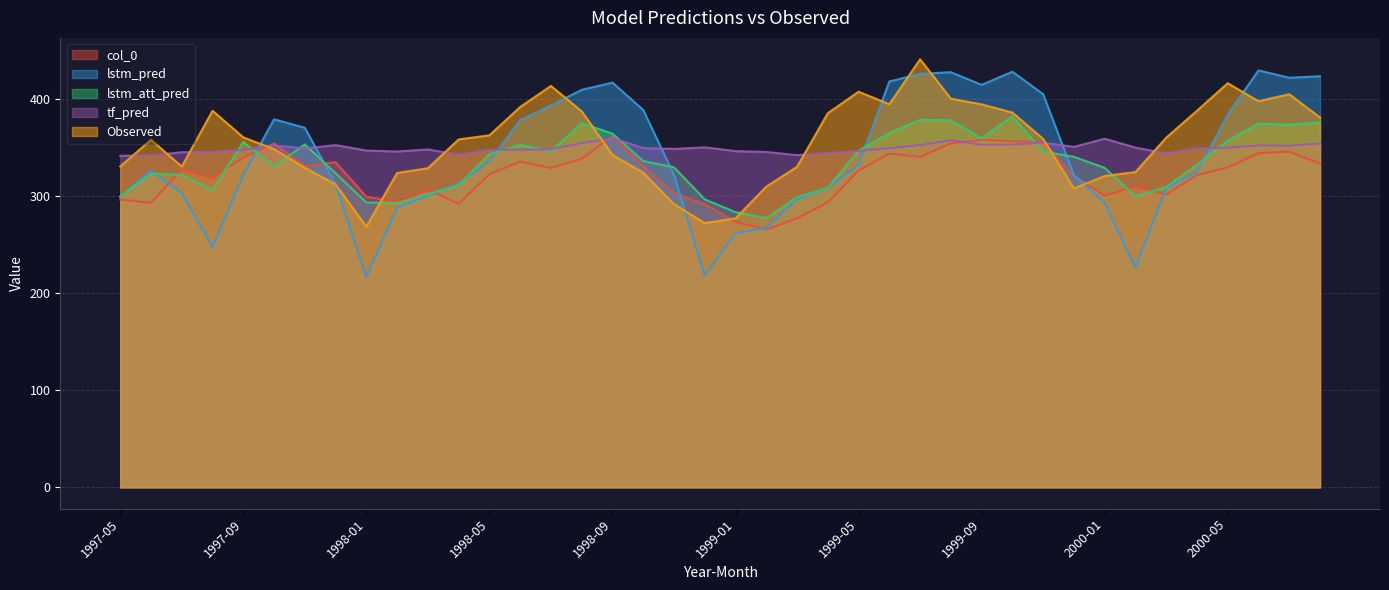

Where is the first local maximum for Observed?

1997-06